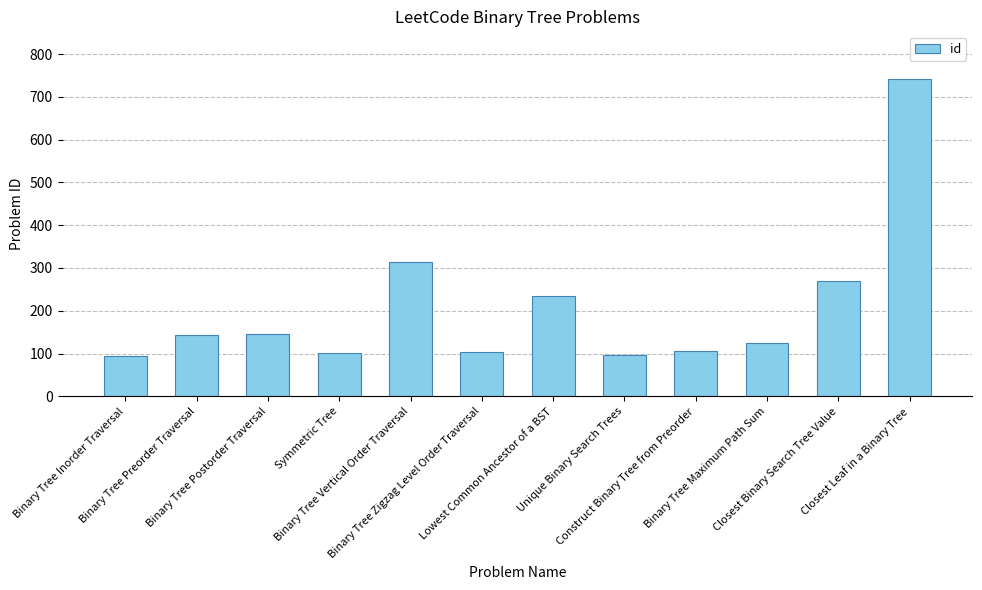

What is the maximum value shown in the chart?

742